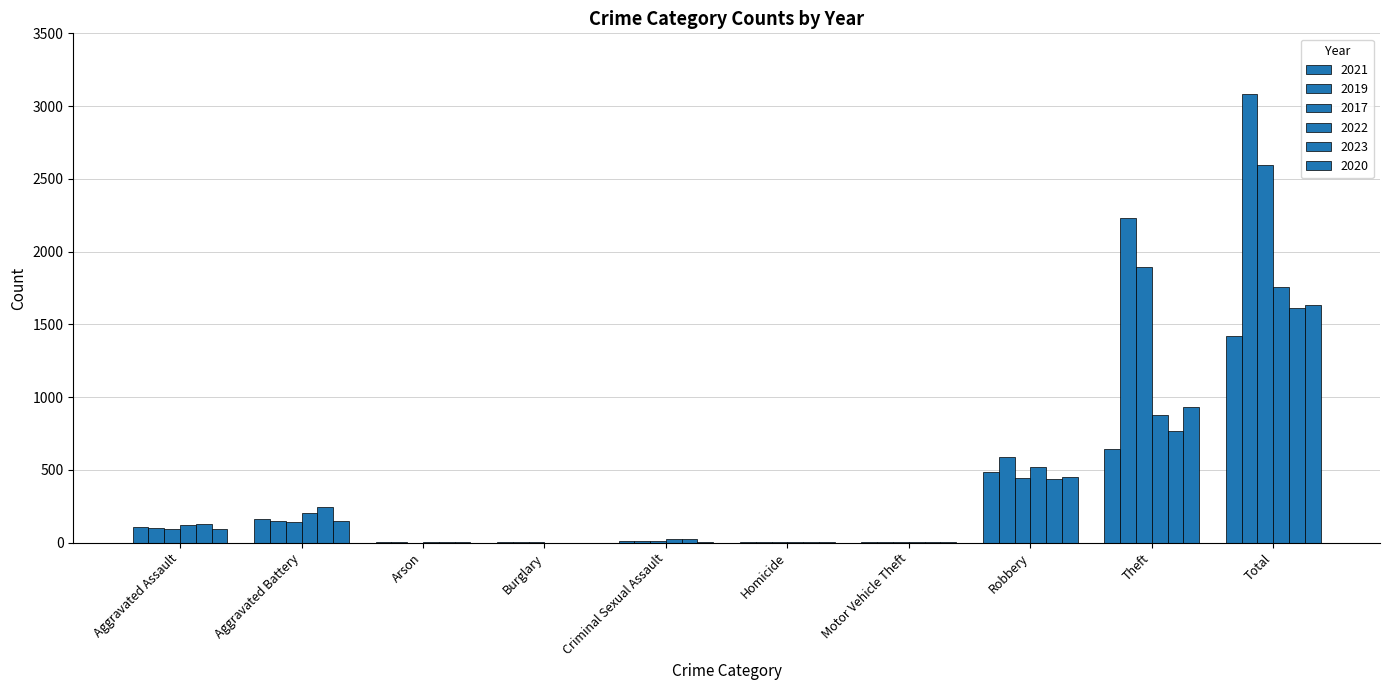

At which label does 2020 first exceed 94?

Aggravated Battery